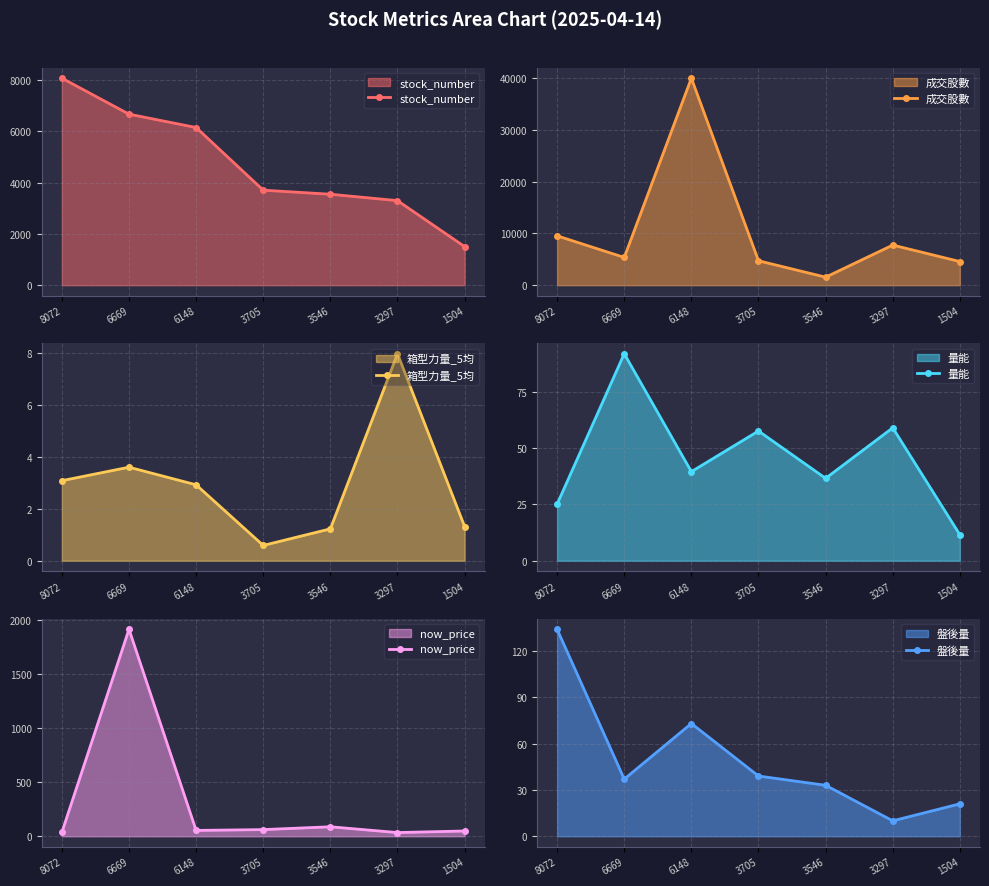

How many values in the 盤後量 series exceed 37?

3